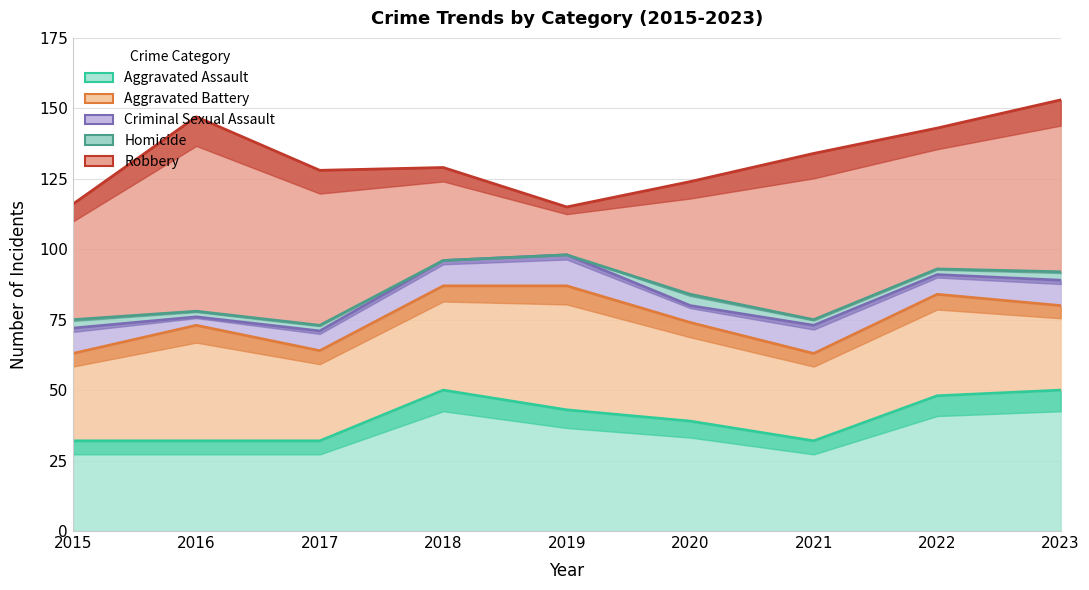

Rank the categories by Aggravated Assault value from highest to lowest.

2018, 2023, 2022, 2019, 2020, 2015, 2016, 2017, 2021